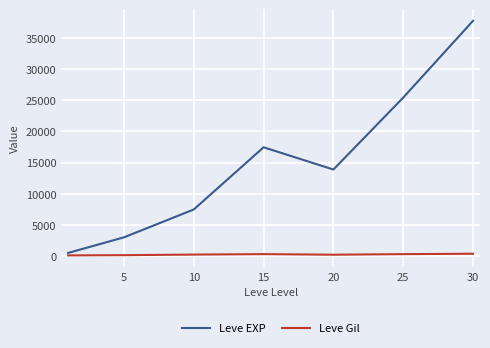

Which series has the largest range (max minus min)?

Leve EXP